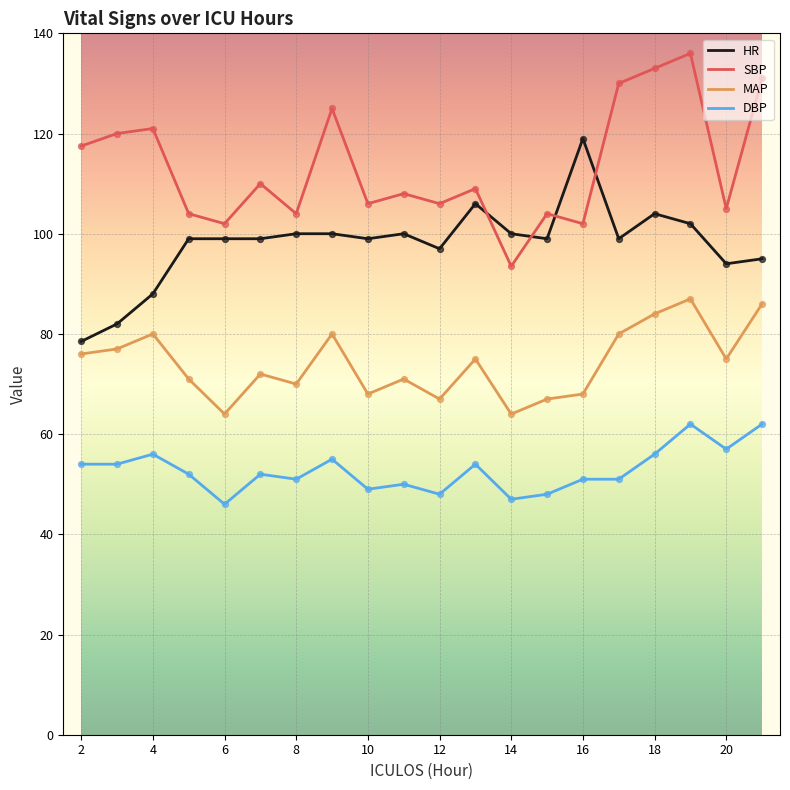

Which series has the largest total across all categories?

SBP